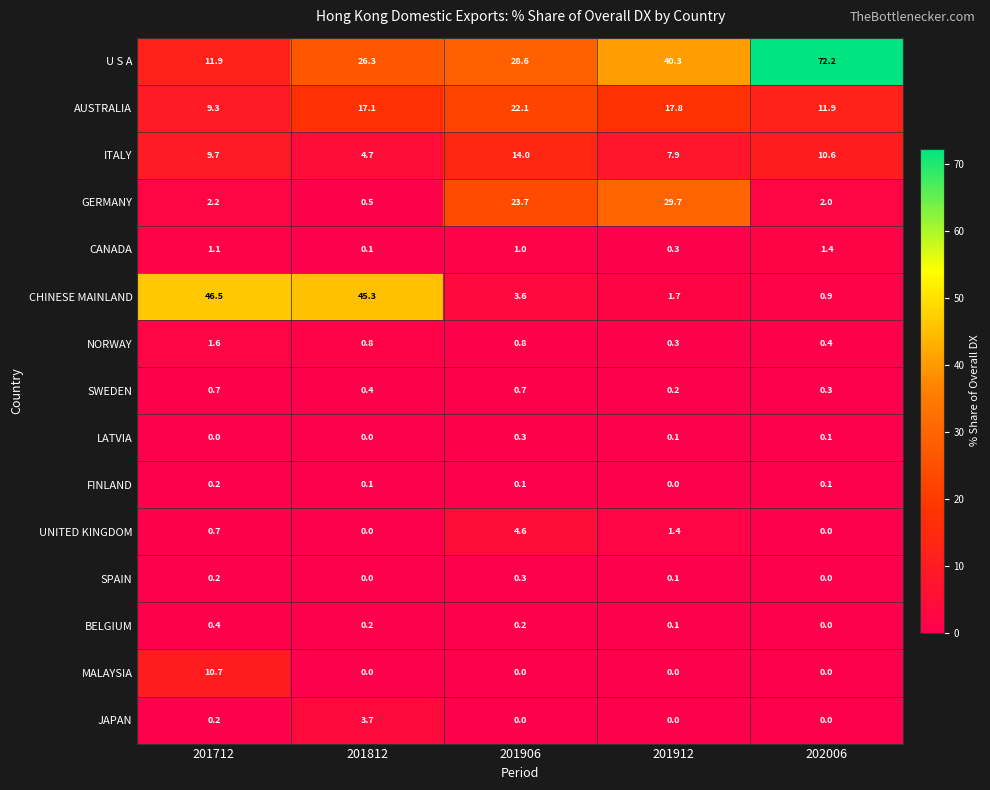

What is the difference between the U S A values at 201912 and 201712?

28.4